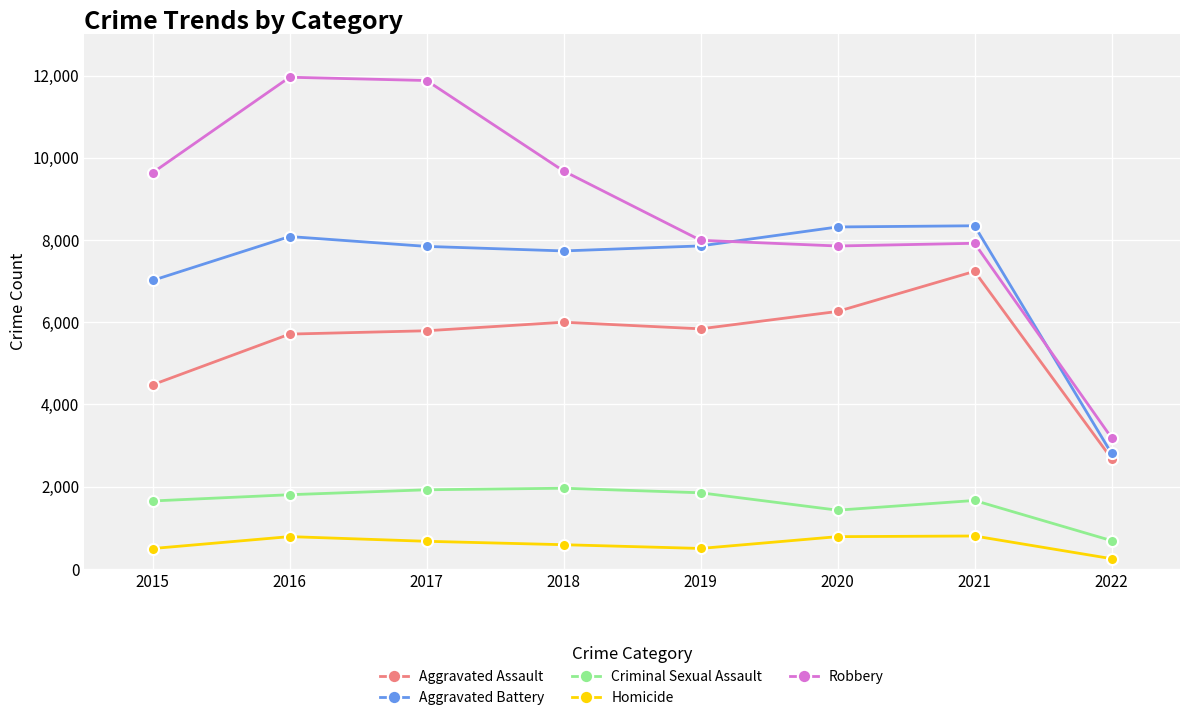

At 2022, list the series in order from largest to smallest.

Robbery, Aggravated Battery, Aggravated Assault, Criminal Sexual Assault, Homicide